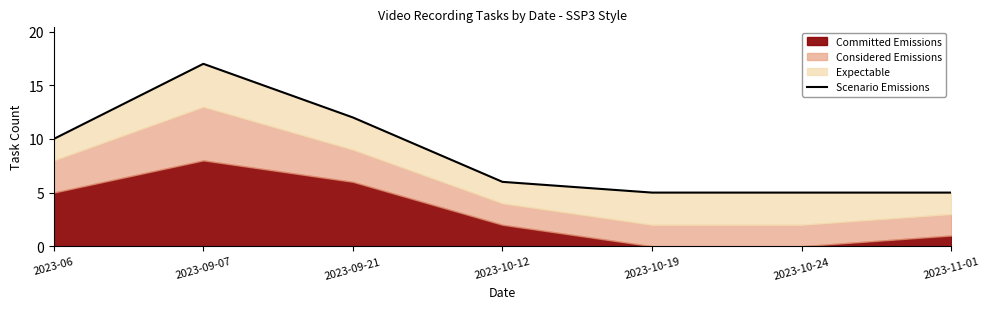

How many categories are shown in the chart?

7